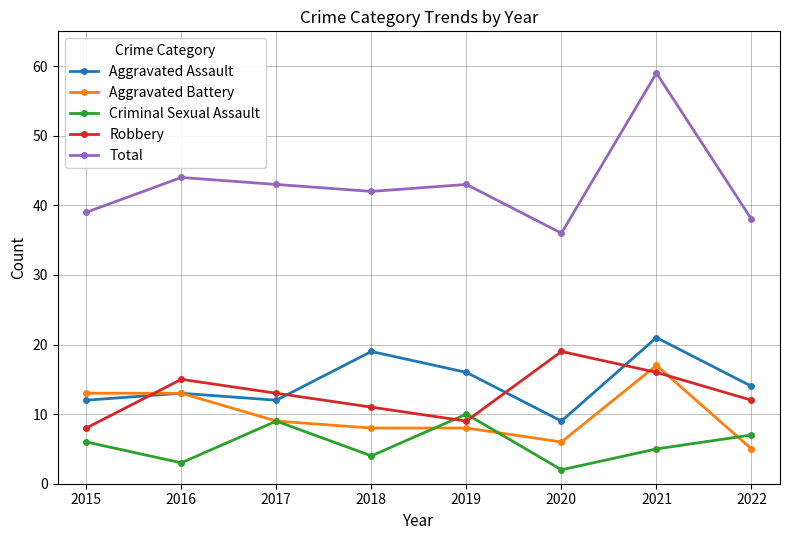

At which category is the sum across all series the highest?

2021